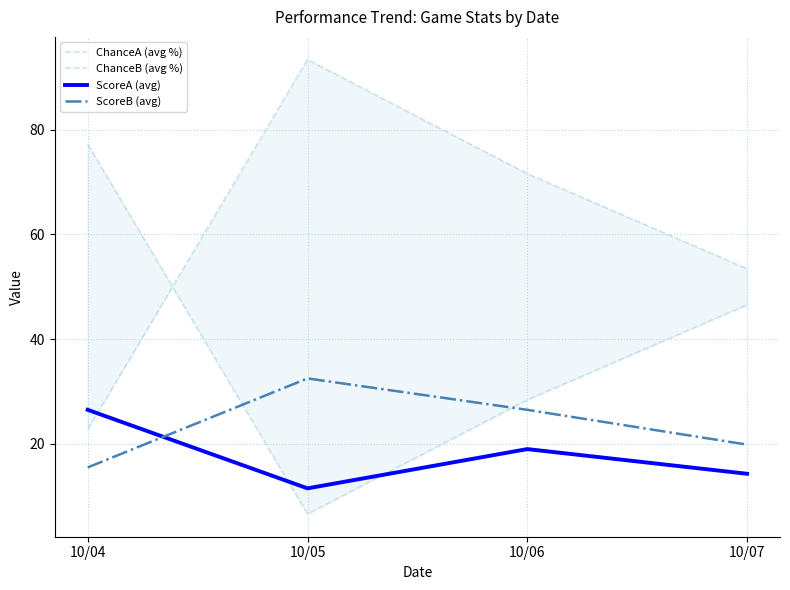

At which label does ScoreA (avg) first exceed 19?

10/04